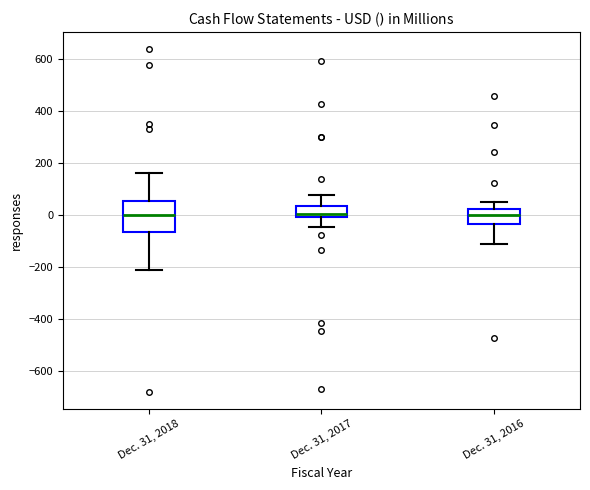

Reading left to right, read every box against the y-axis: the position of its median line, the range the box covers, and the ends of its whiskers. The values are not printed on the chart, so give them approximately, as read against the axis.

Dec. 31, 2018: median 0, box -60 to 60, whiskers -220 to 160
Dec. 31, 2017: median 0 (just above the box's lower edge), box 0 to 40, whiskers -40 to 80
Dec. 31, 2016: median 0, box -40 to 20, whiskers -120 to 40